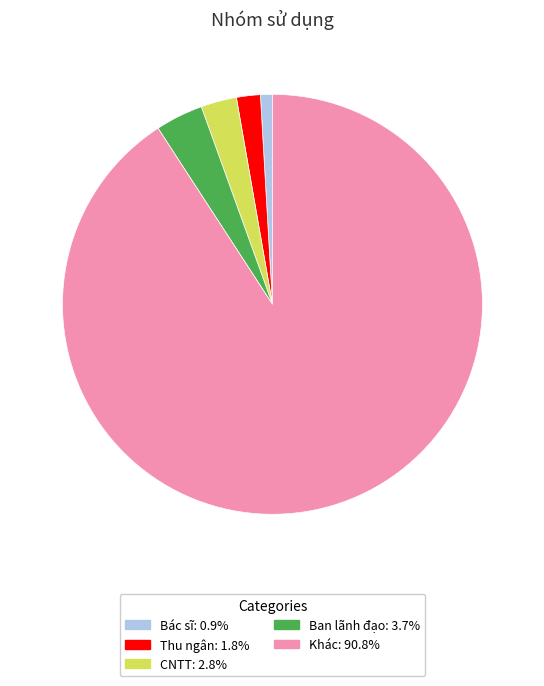

Is there any slice that represents more than half of the pie?

Yes